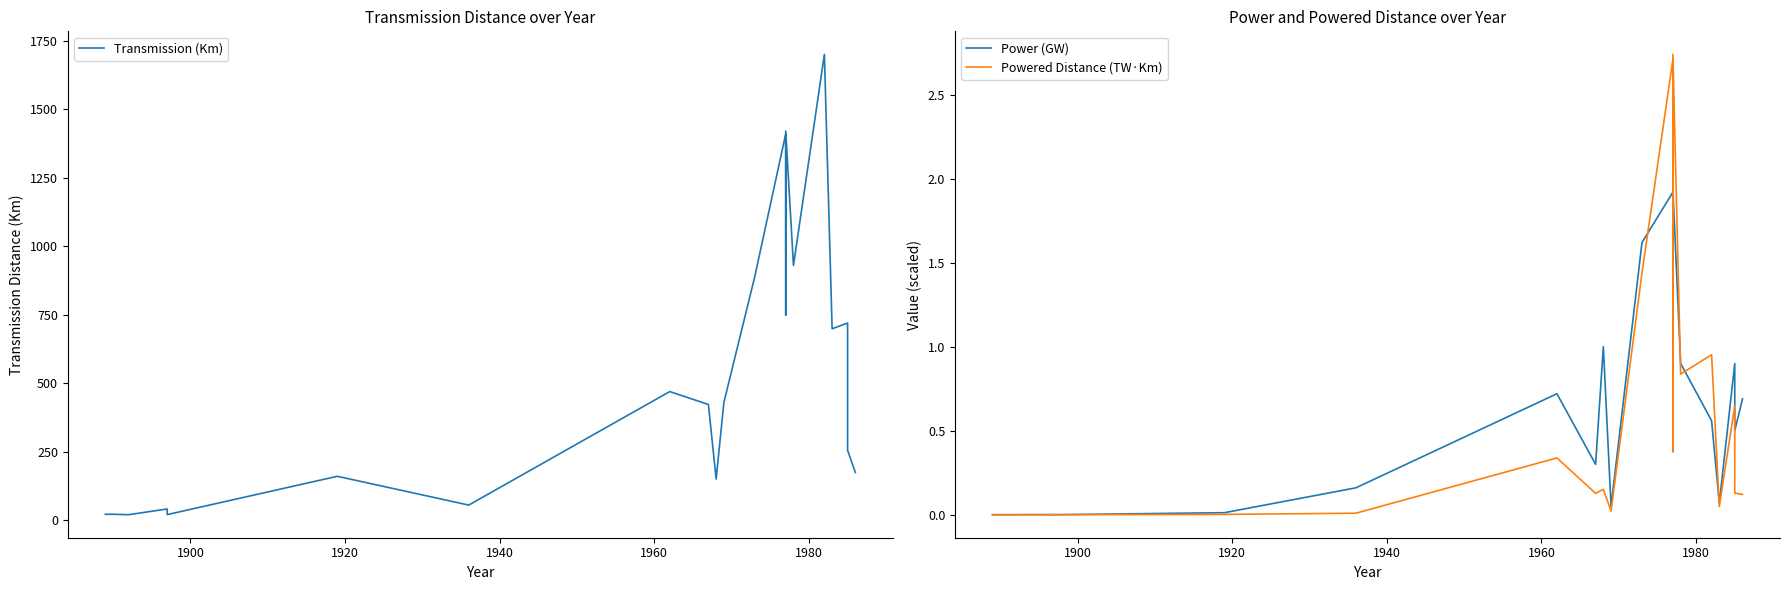

How many series are shown in this chart?

3